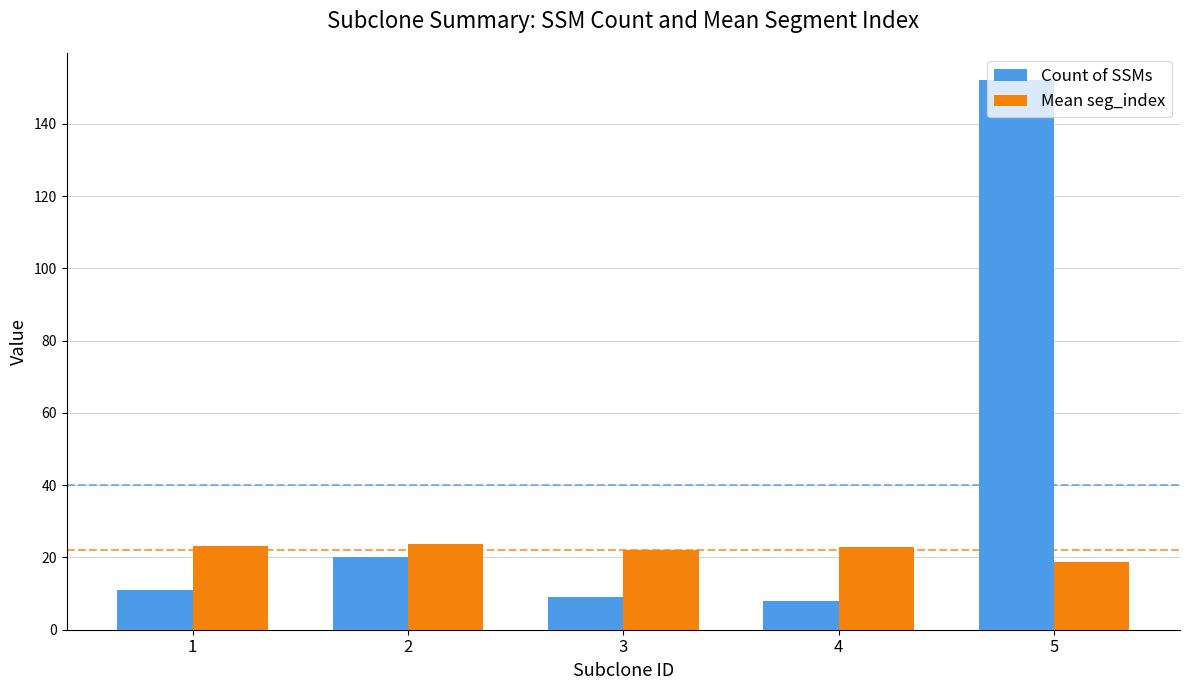

Where is Count of SSMs nearest to the value 80?

2